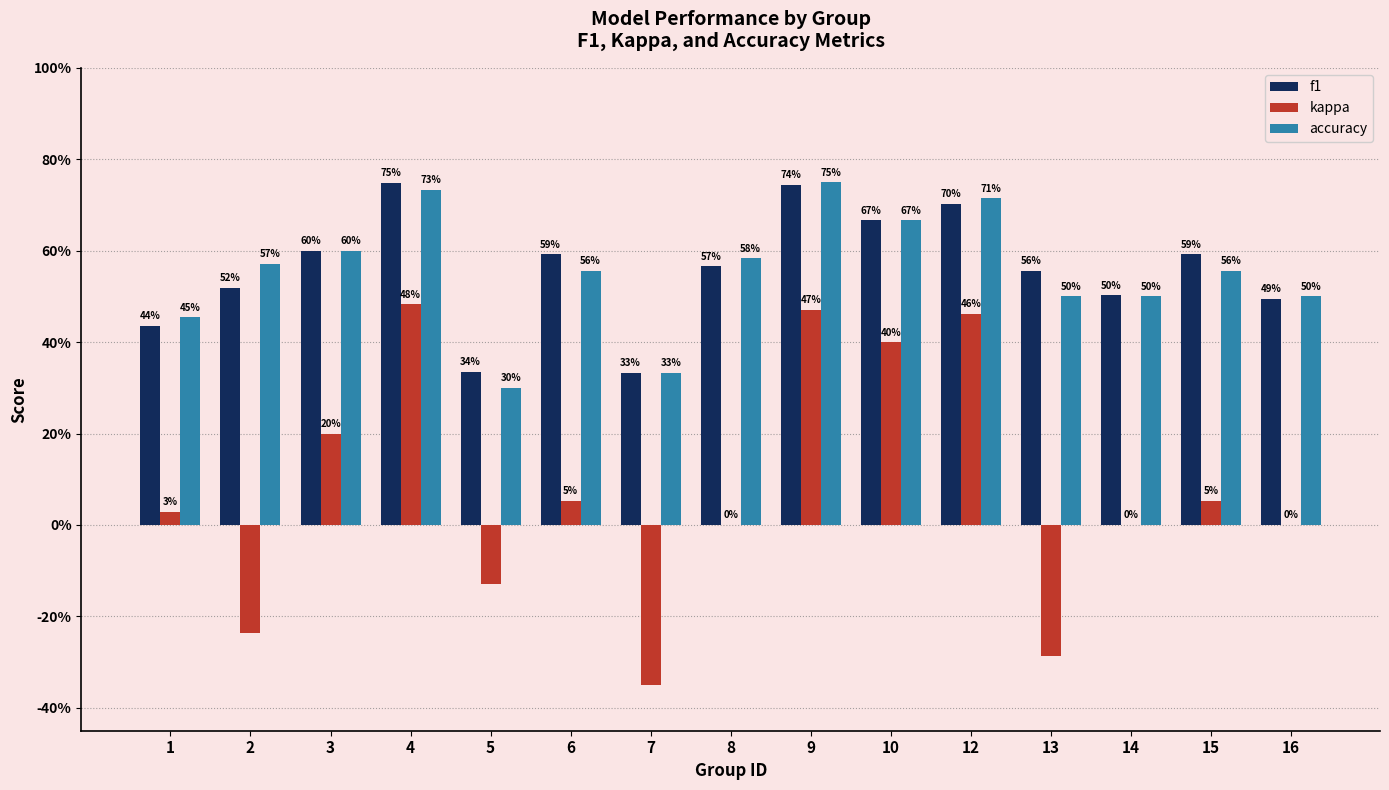

Are the bars grouped side by side (vs. stacked)?

Yes